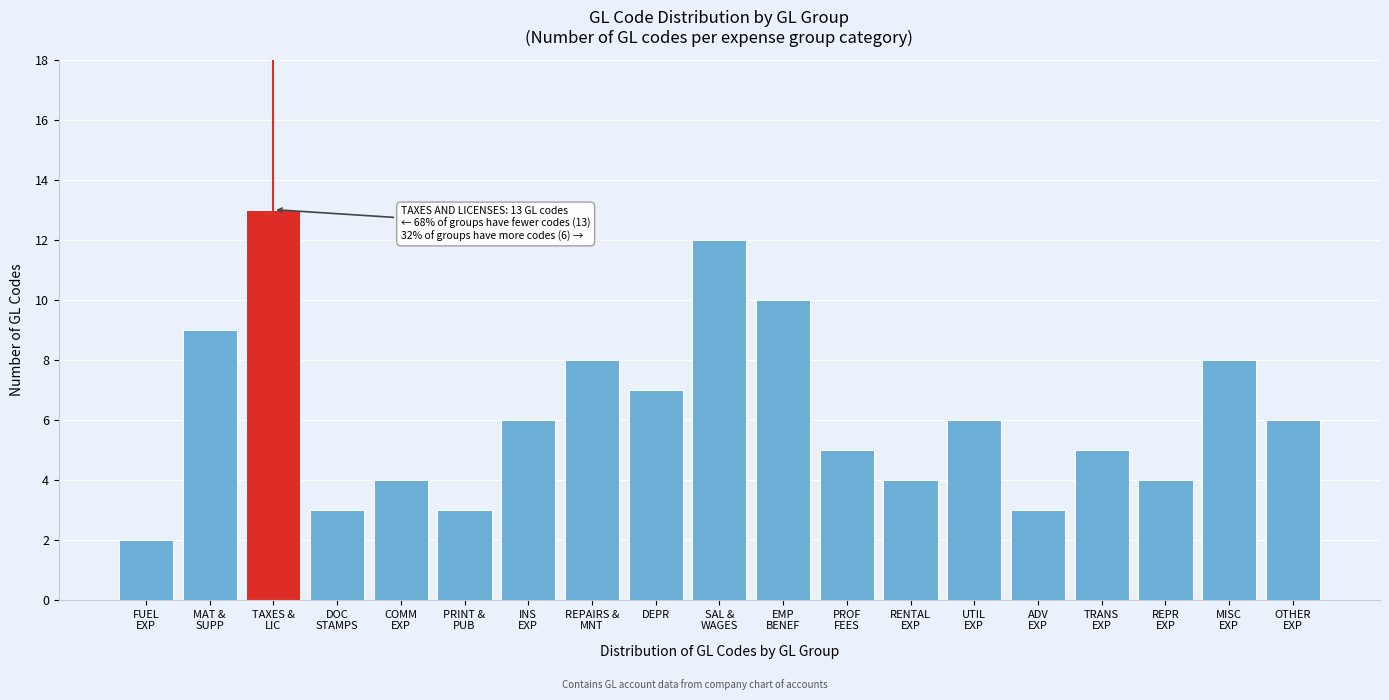

Reading left to right, list all the values displayed in this chart.

2	9	13	3	4	3	6	8	7	12	10	5	4	6	3	5	4	8	6